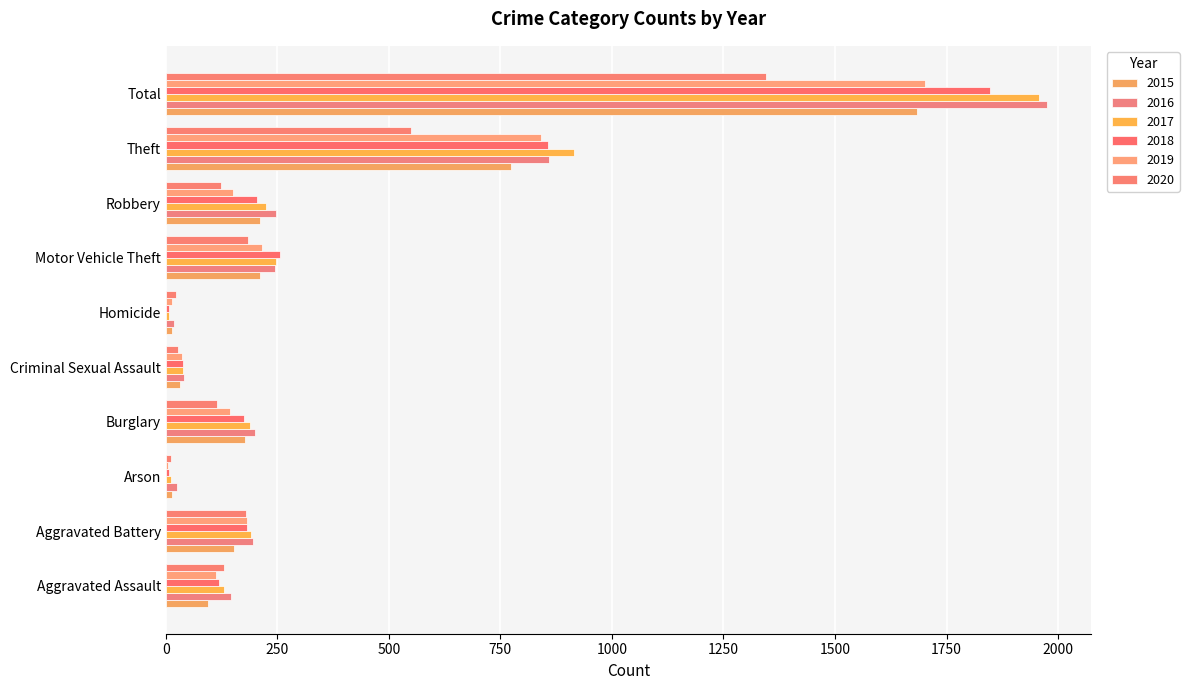

What is the sum of the 2016 values at Burglary and Arson?

226